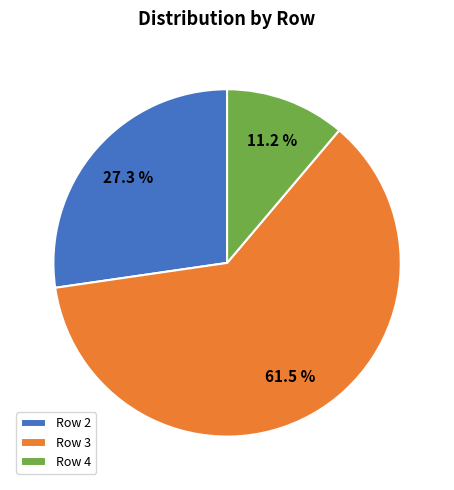

How many slices are in this pie chart?

3